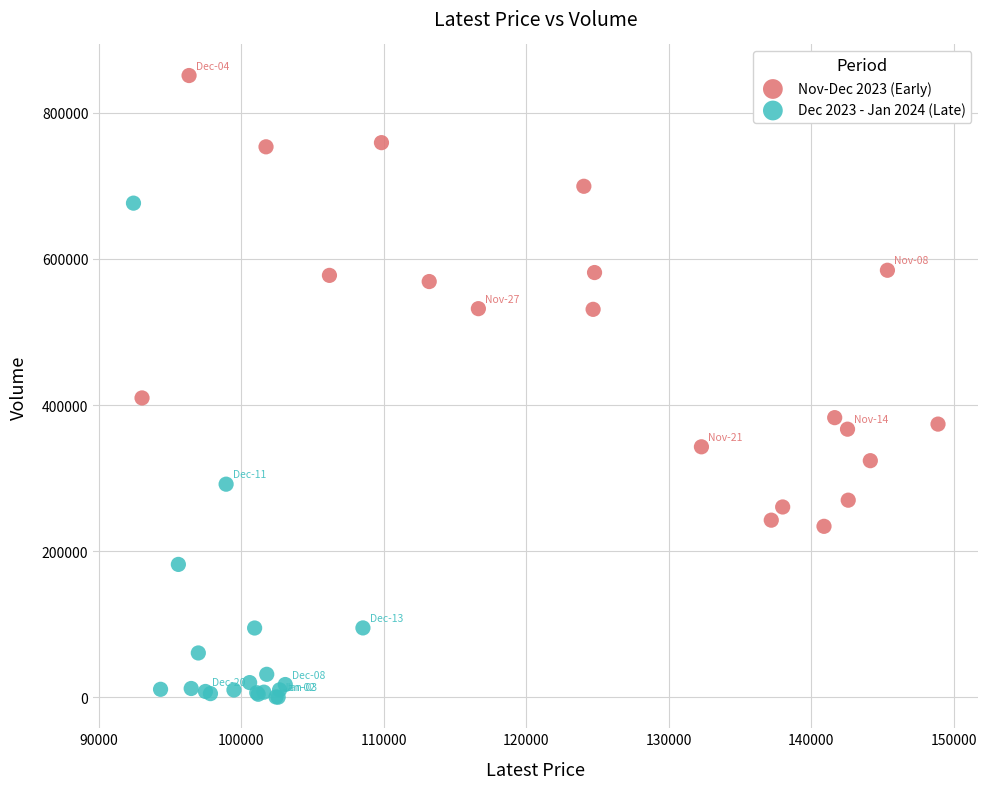

Which series reaches the maximum Y coordinate?

Nov-Dec 2023 (Early)